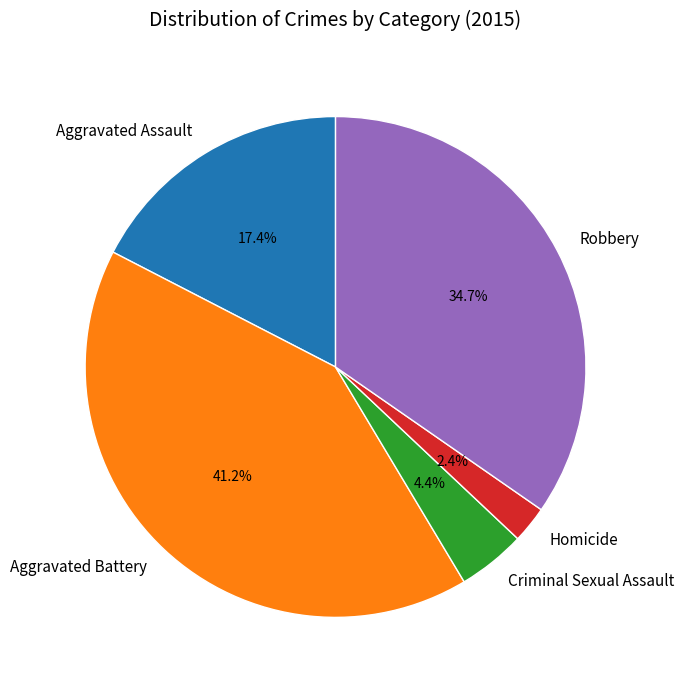

Is there a majority slice in this chart?

No